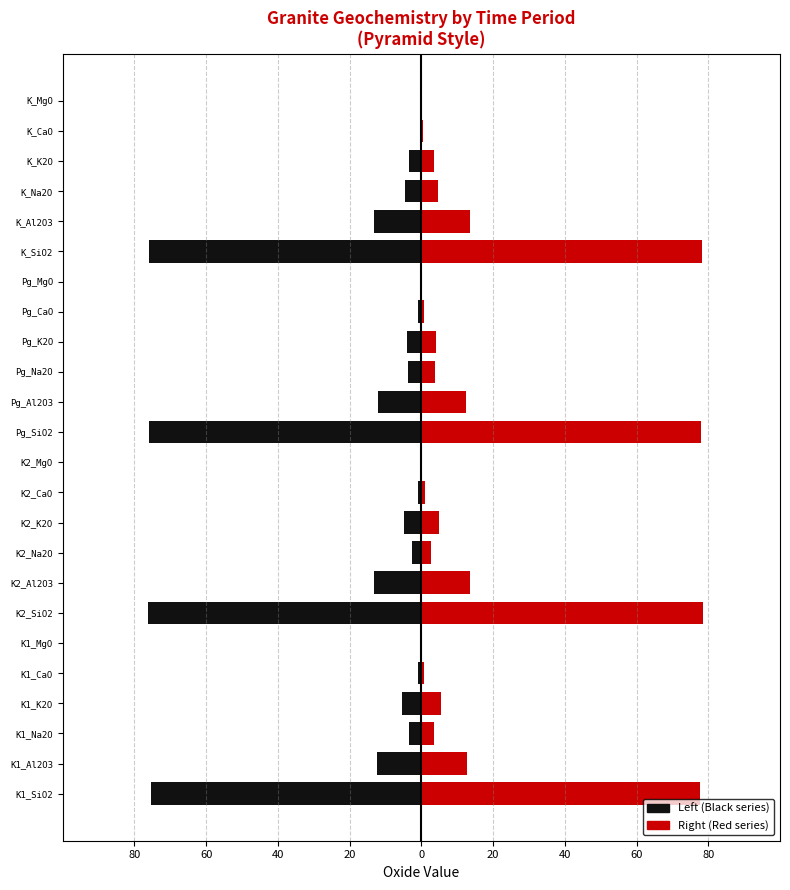

Reading left to right, list all the values displayed in this chart.

Left (Black): -75.3	-12.4	-3.5	-5.3	-0.8	-0.1	-76.3	-13.1	-2.7	-4.8	-0.9	-0.1	-75.8	-12.2	-3.7	-4.0	-0.8	-0.3	-76.0	-13.3	-4.5	-3.5	-0.3	-0.1
Right (Red): 77.6	12.8	3.6	5.4	0.8	0.1	78.6	13.5	2.8	4.9	1.0	0.1	78.1	12.6	3.8	4.1	0.8	0.3	78.2	13.7	4.6	3.6	0.3	0.1